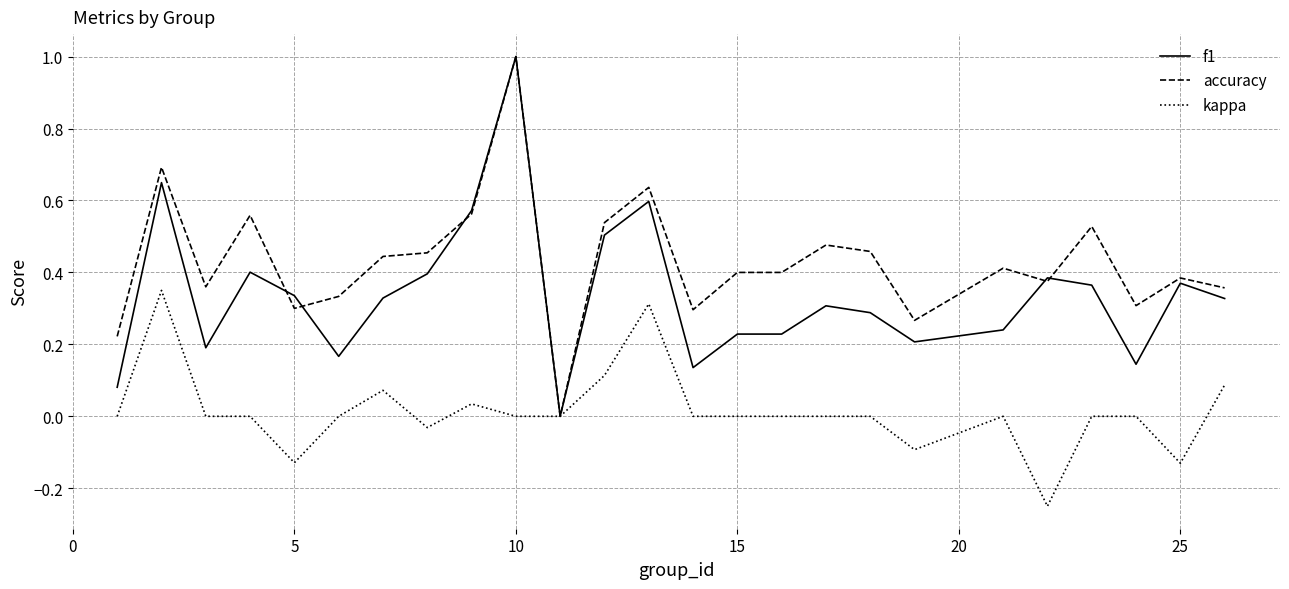

How many categories are shown in the chart?

25